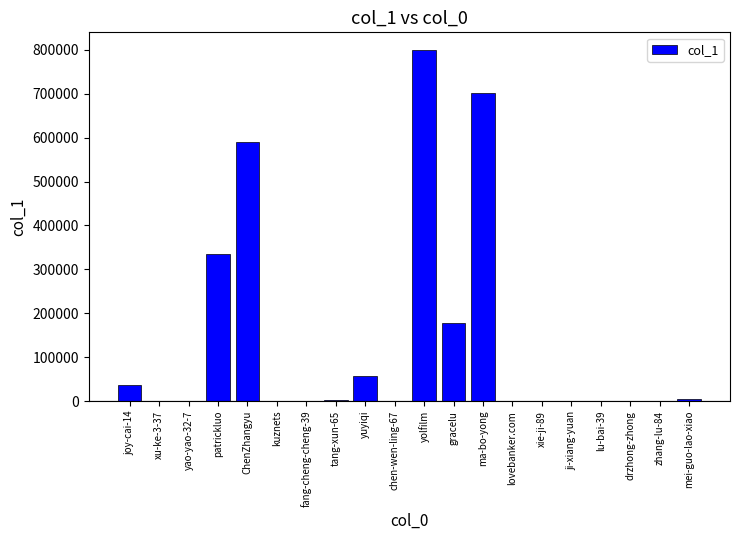

The value at gracelu is 283178. True or false?

False